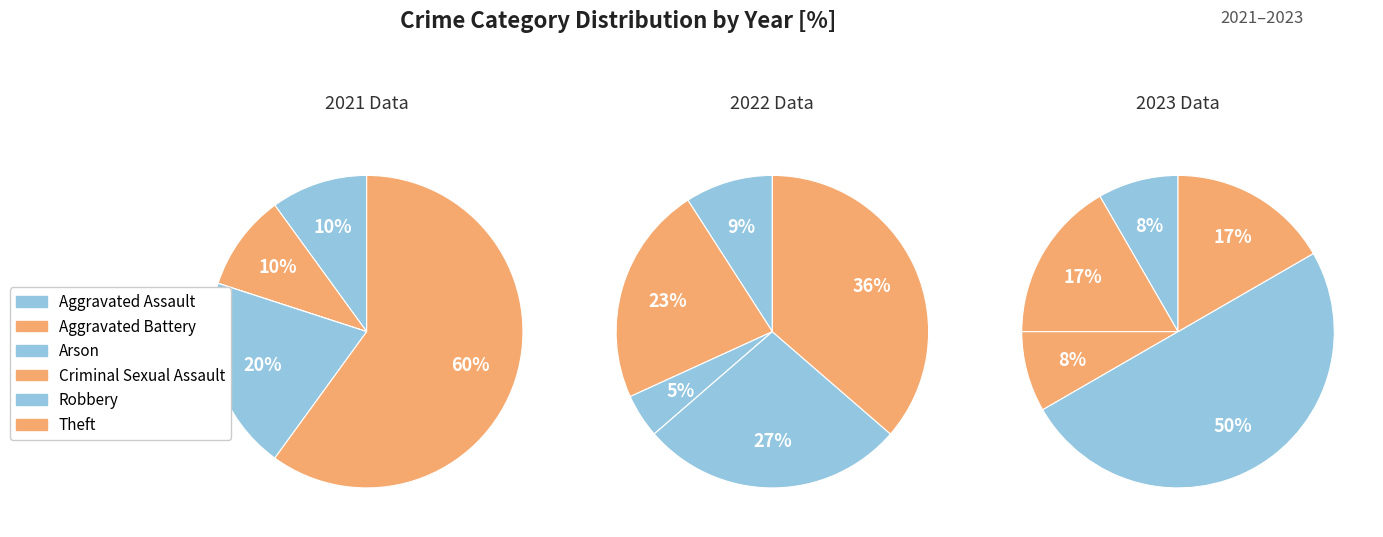

Which category has the smallest portion of the pie?

Arson